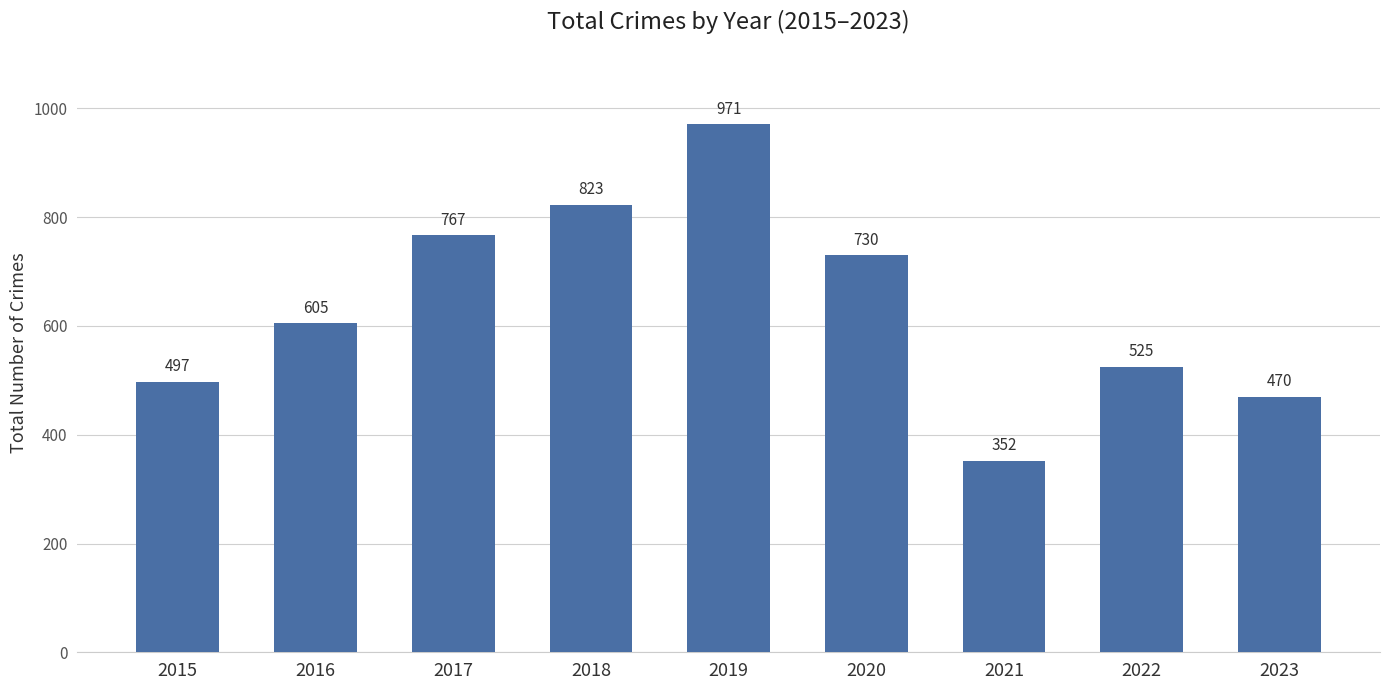

At which label is the value closest to 661?

2016